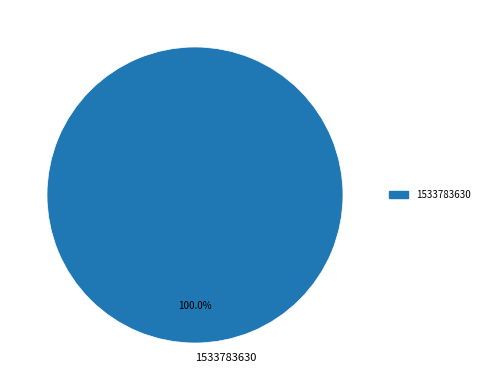

Rank the categories by value from lowest to highest.

1533783630